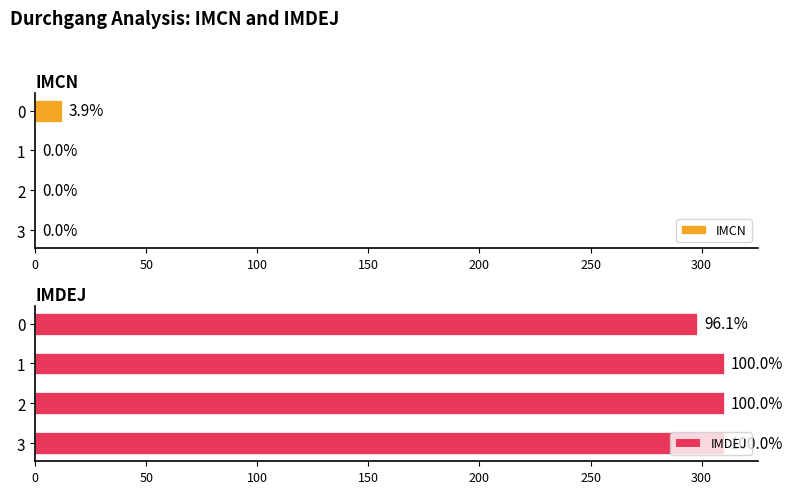

Reading left to right, extract all data points from this chart.

IMCN: 12	0	0	0
IMDEJ: 298	310	310	310